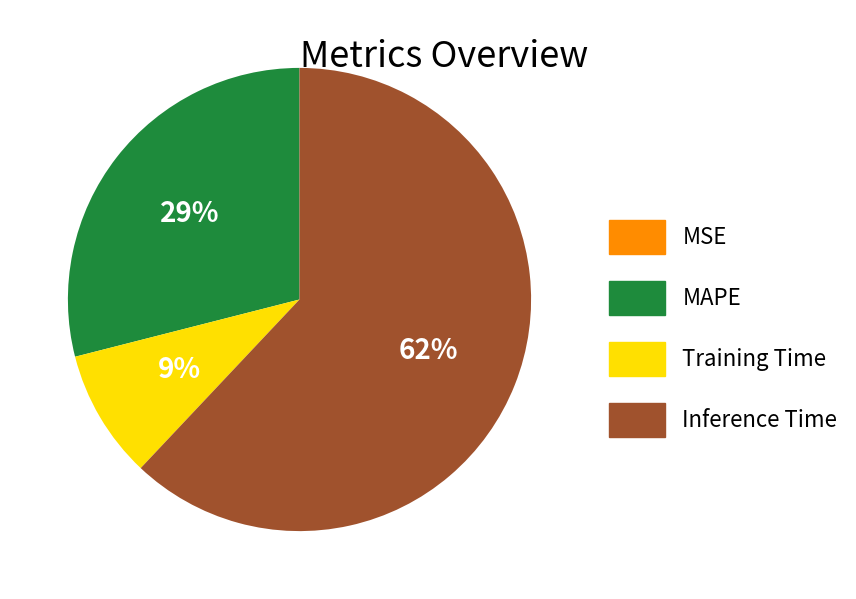

True or false: Inference Time accounts for 52% of the total.

False